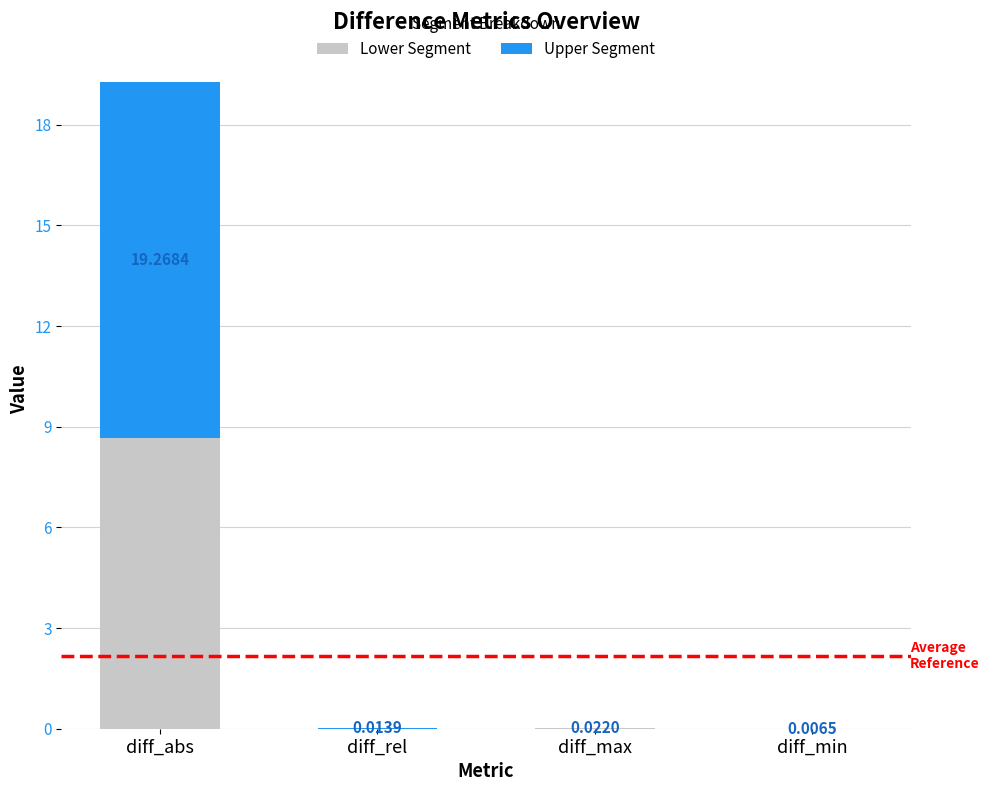

Where is Lower Segment nearest to the value 4?

diff_max